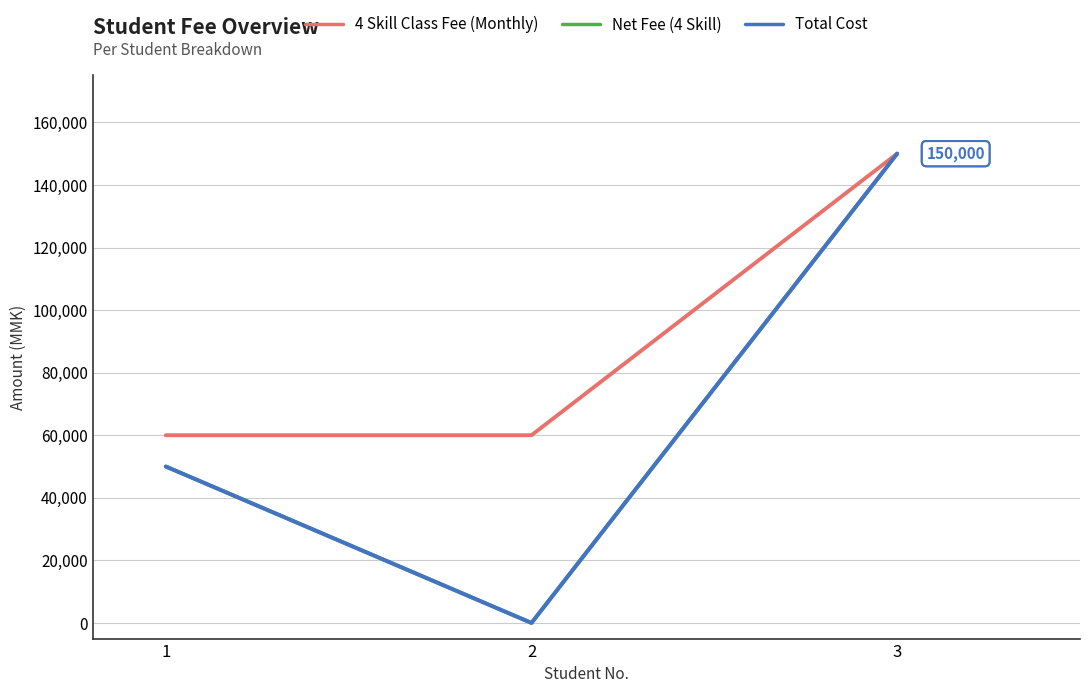

Rank the series by their maximum value, from lowest to highest.

4 Skill Class Fee (Monthly), Net Fee (4 Skill), Total Cost